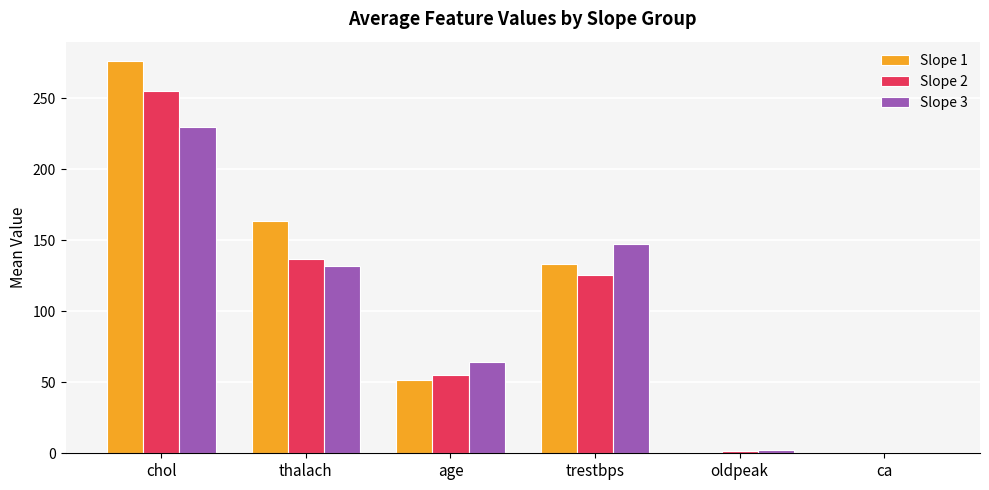

The value of Slope 1 at trestbps is 46.7. True or false?

False